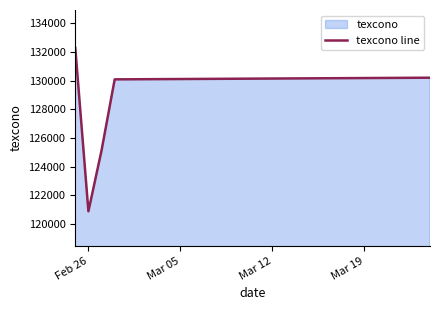

What is the smallest value displayed?

120870